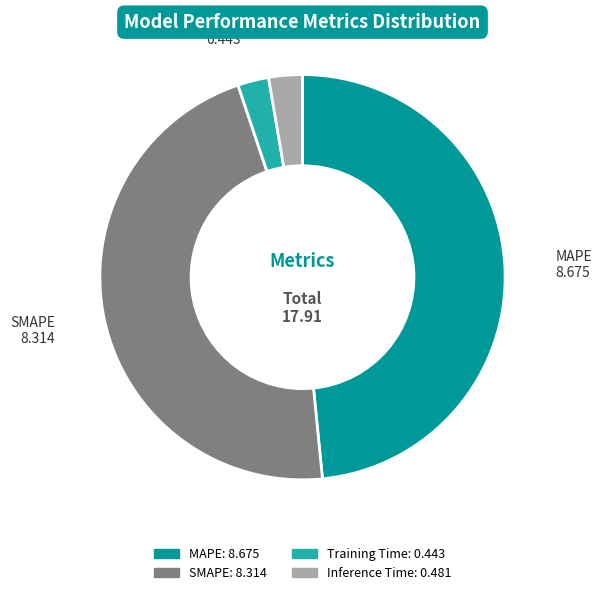

What is the largest slice in the pie chart?

MAPE